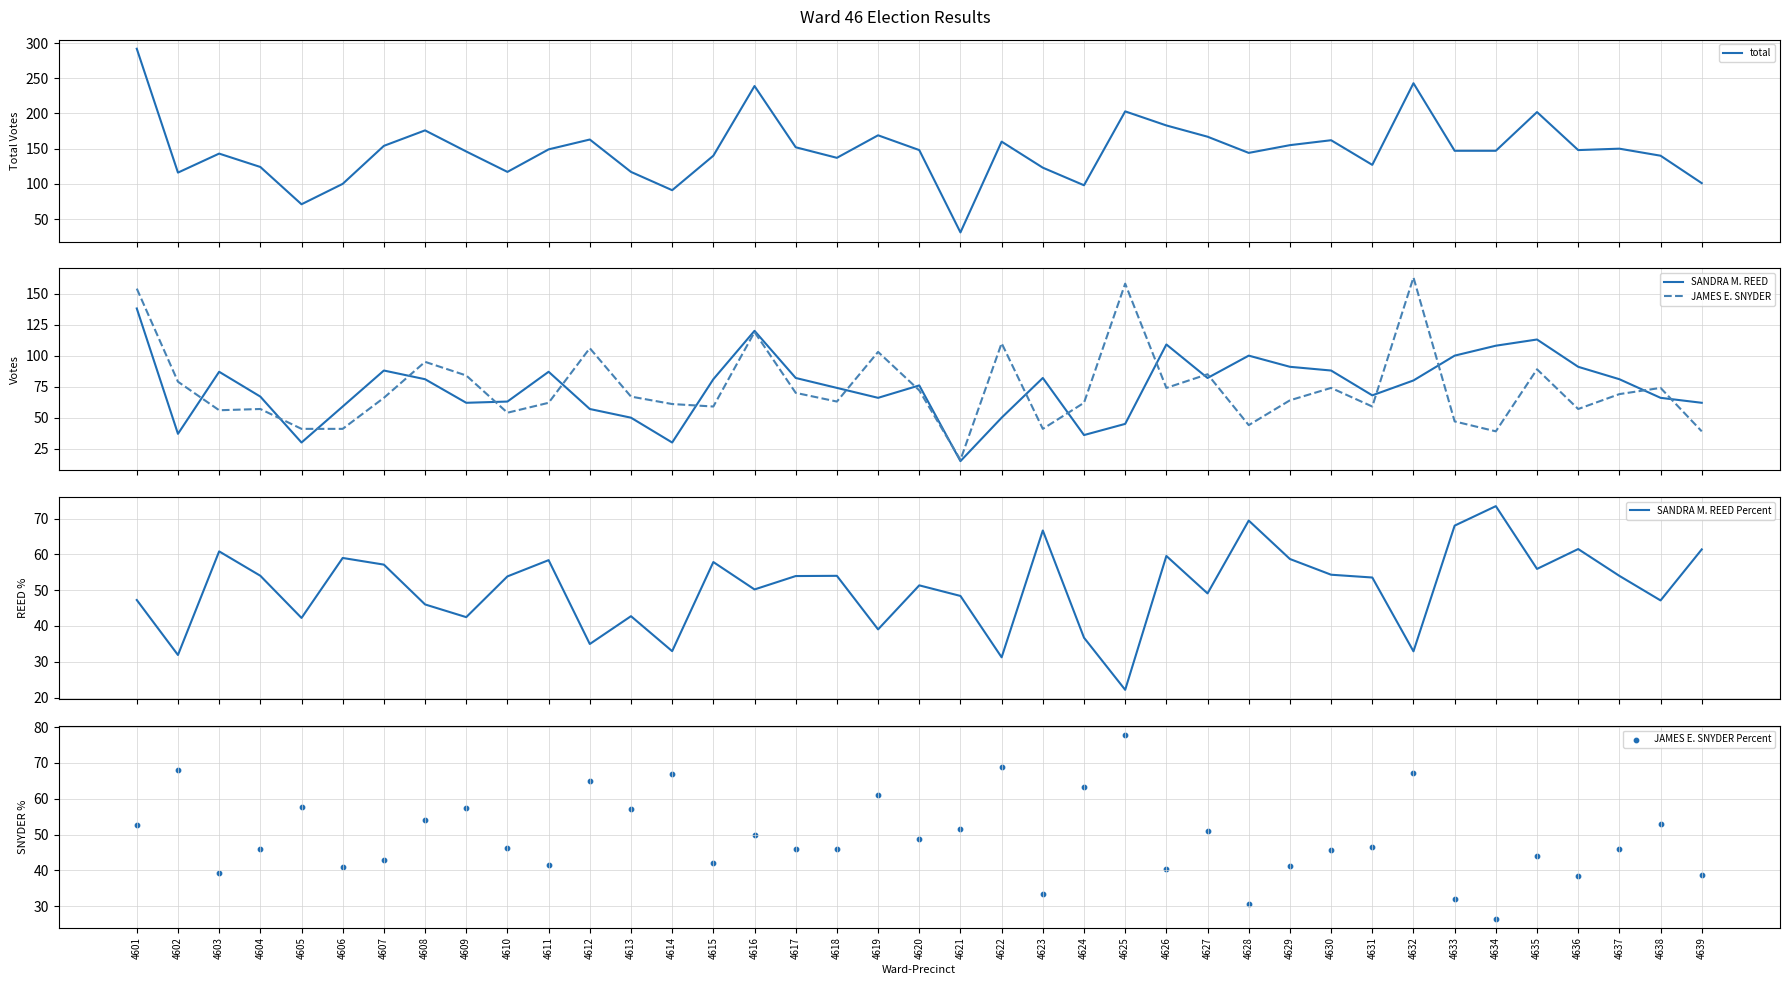

Is the value of total at 4603 greater than the value of JAMES E. SNYDER Percent at 4604?

Yes